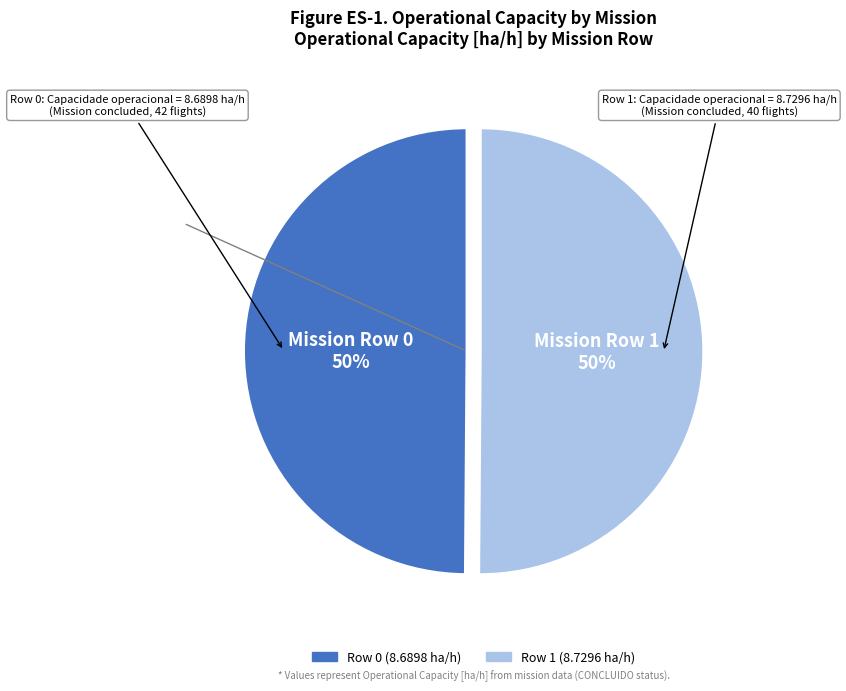

How many segments does this pie chart have?

2